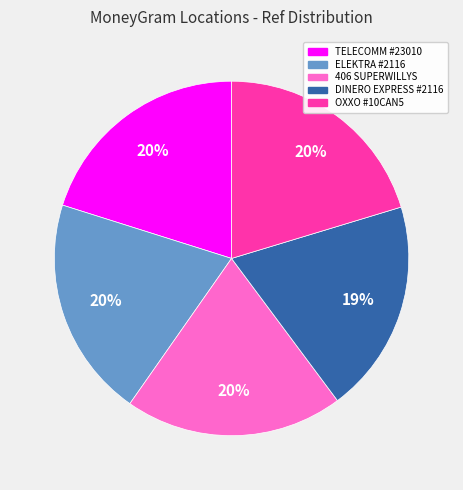

To the nearest percent, what portion does OXXO #10CAN5 represent?

20%